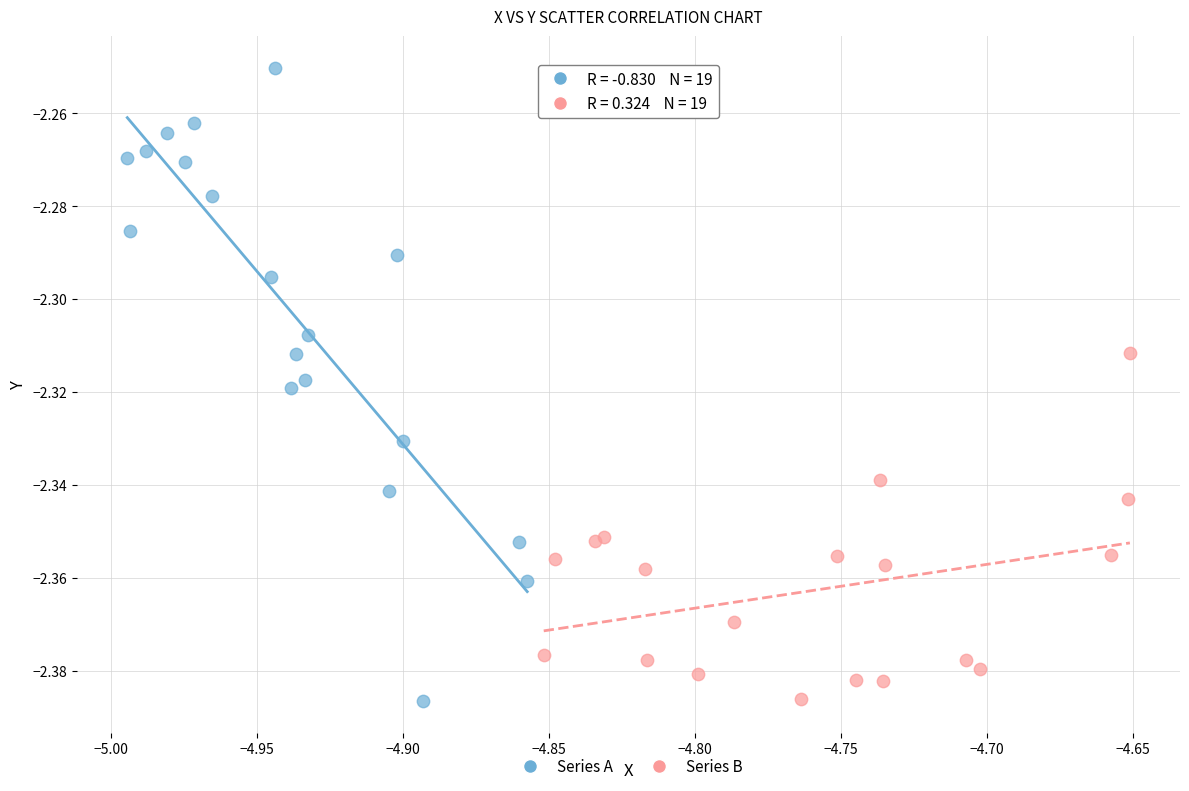

Which series has the widest spread of Y values?

Series A